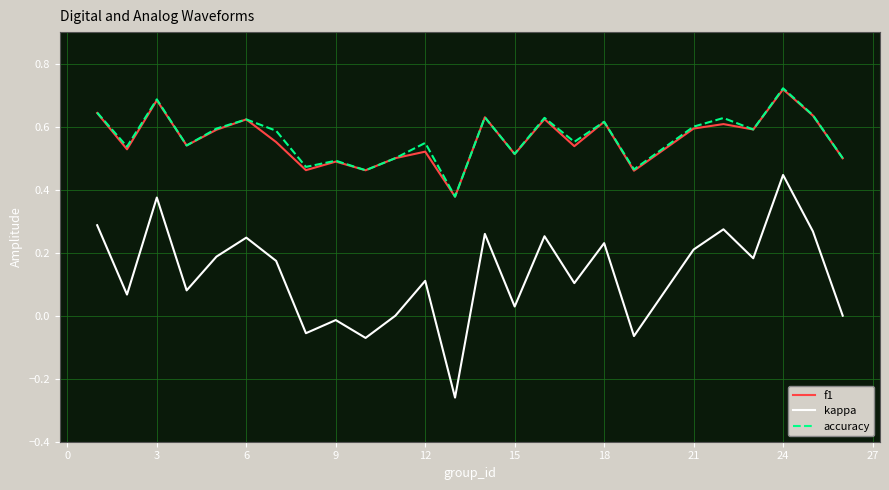

Is this an area chart (filled region under the line)?

No